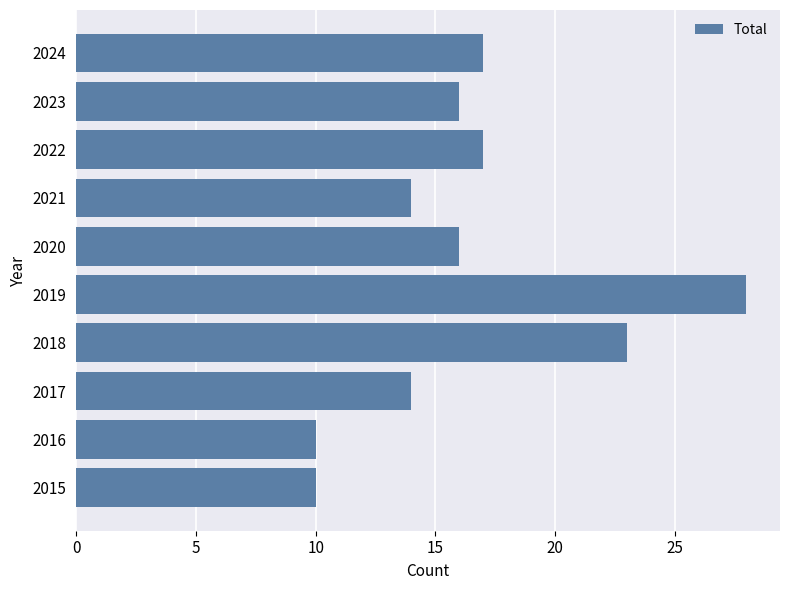

What is the difference between the maximum and second lowest values?

18